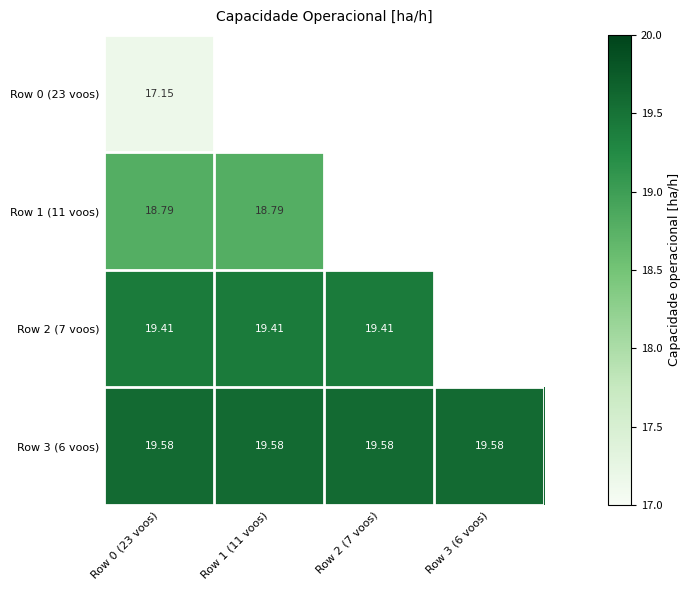

At which category does the chart reach its minimum across all series?

Row 0 (23 voos)